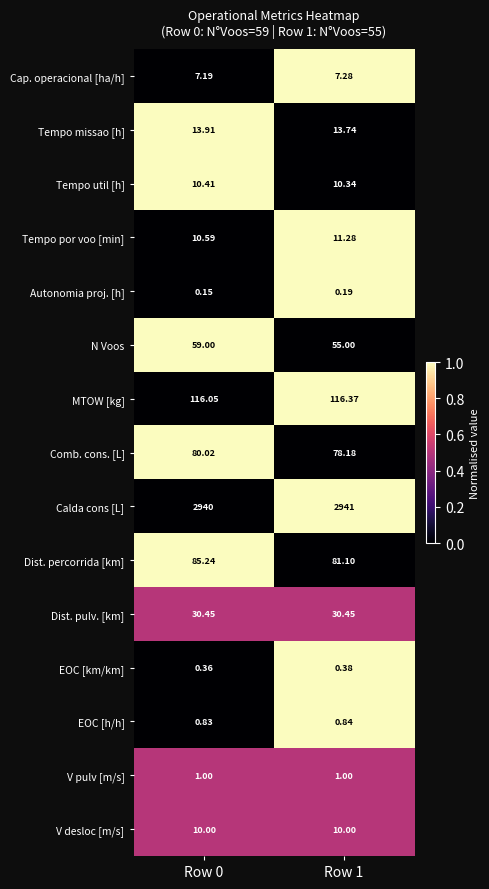

Is the value of Tempo missao [h] at Row 0 greater than the value of V desloc [m/s] at Row 0?

Yes